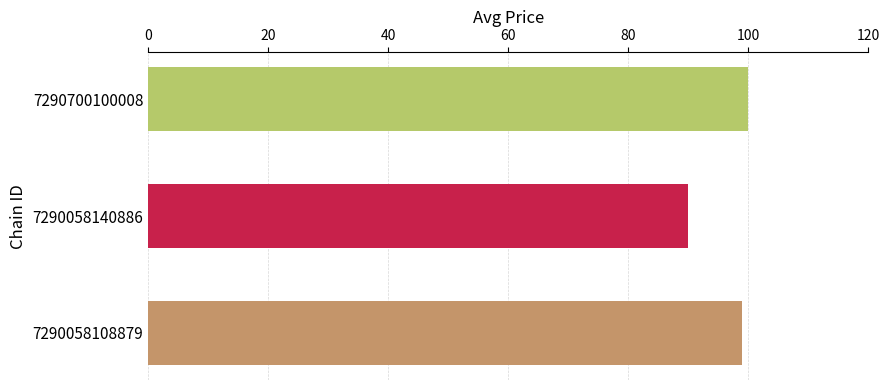

Which has a higher value, 7290700100008 or 7290058140886?

7290700100008